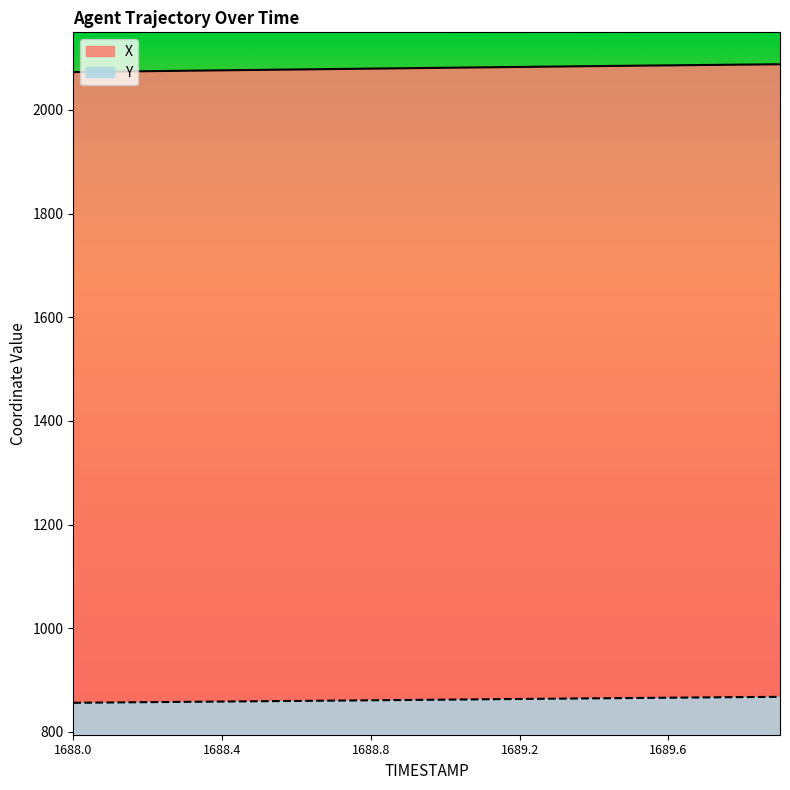

At which category is the sum across all series the highest?

1689.9